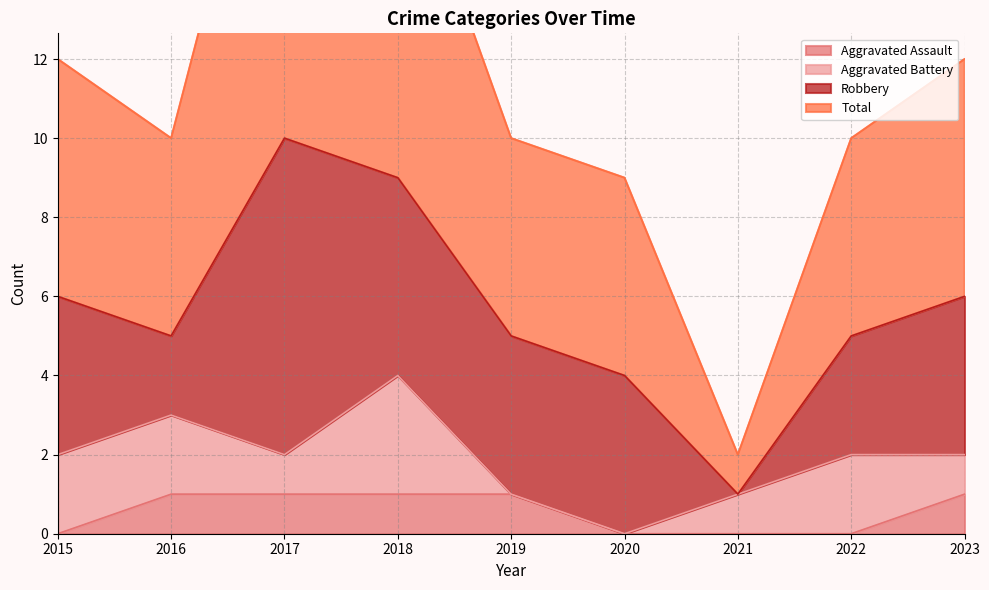

True or false: Aggravated Assault and Total cross at least once.

False